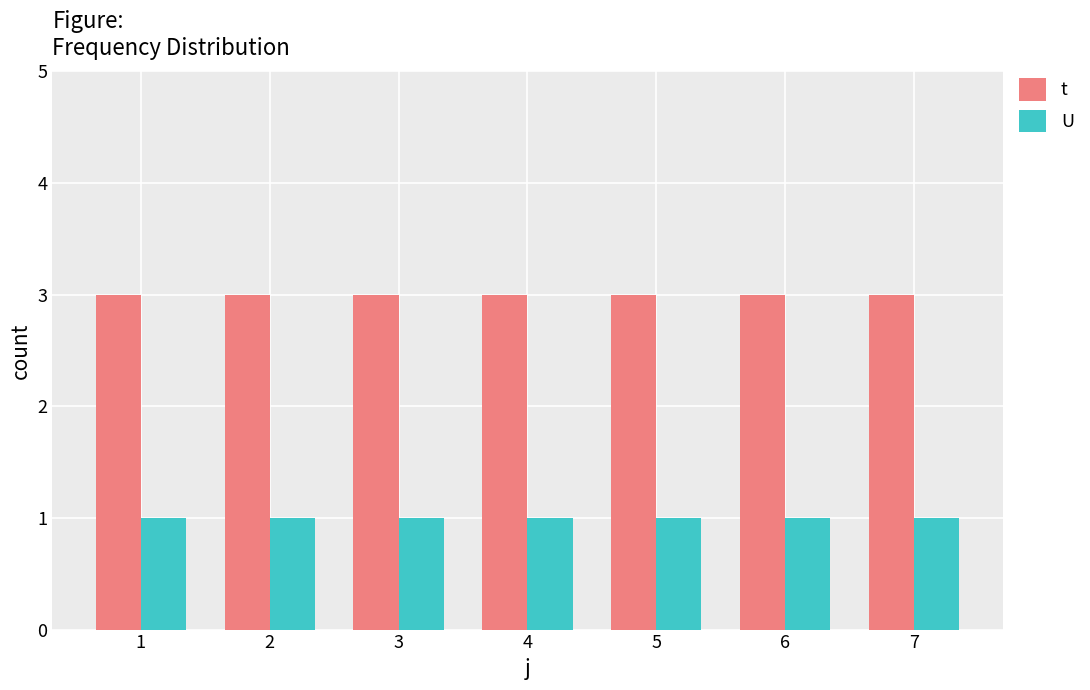

What is the sum of the t values at 2 and 1?

6